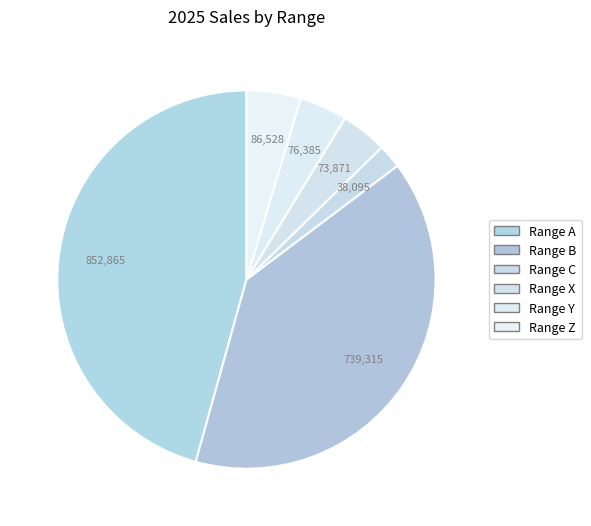

Is there any slice that represents more than half of the pie?

No